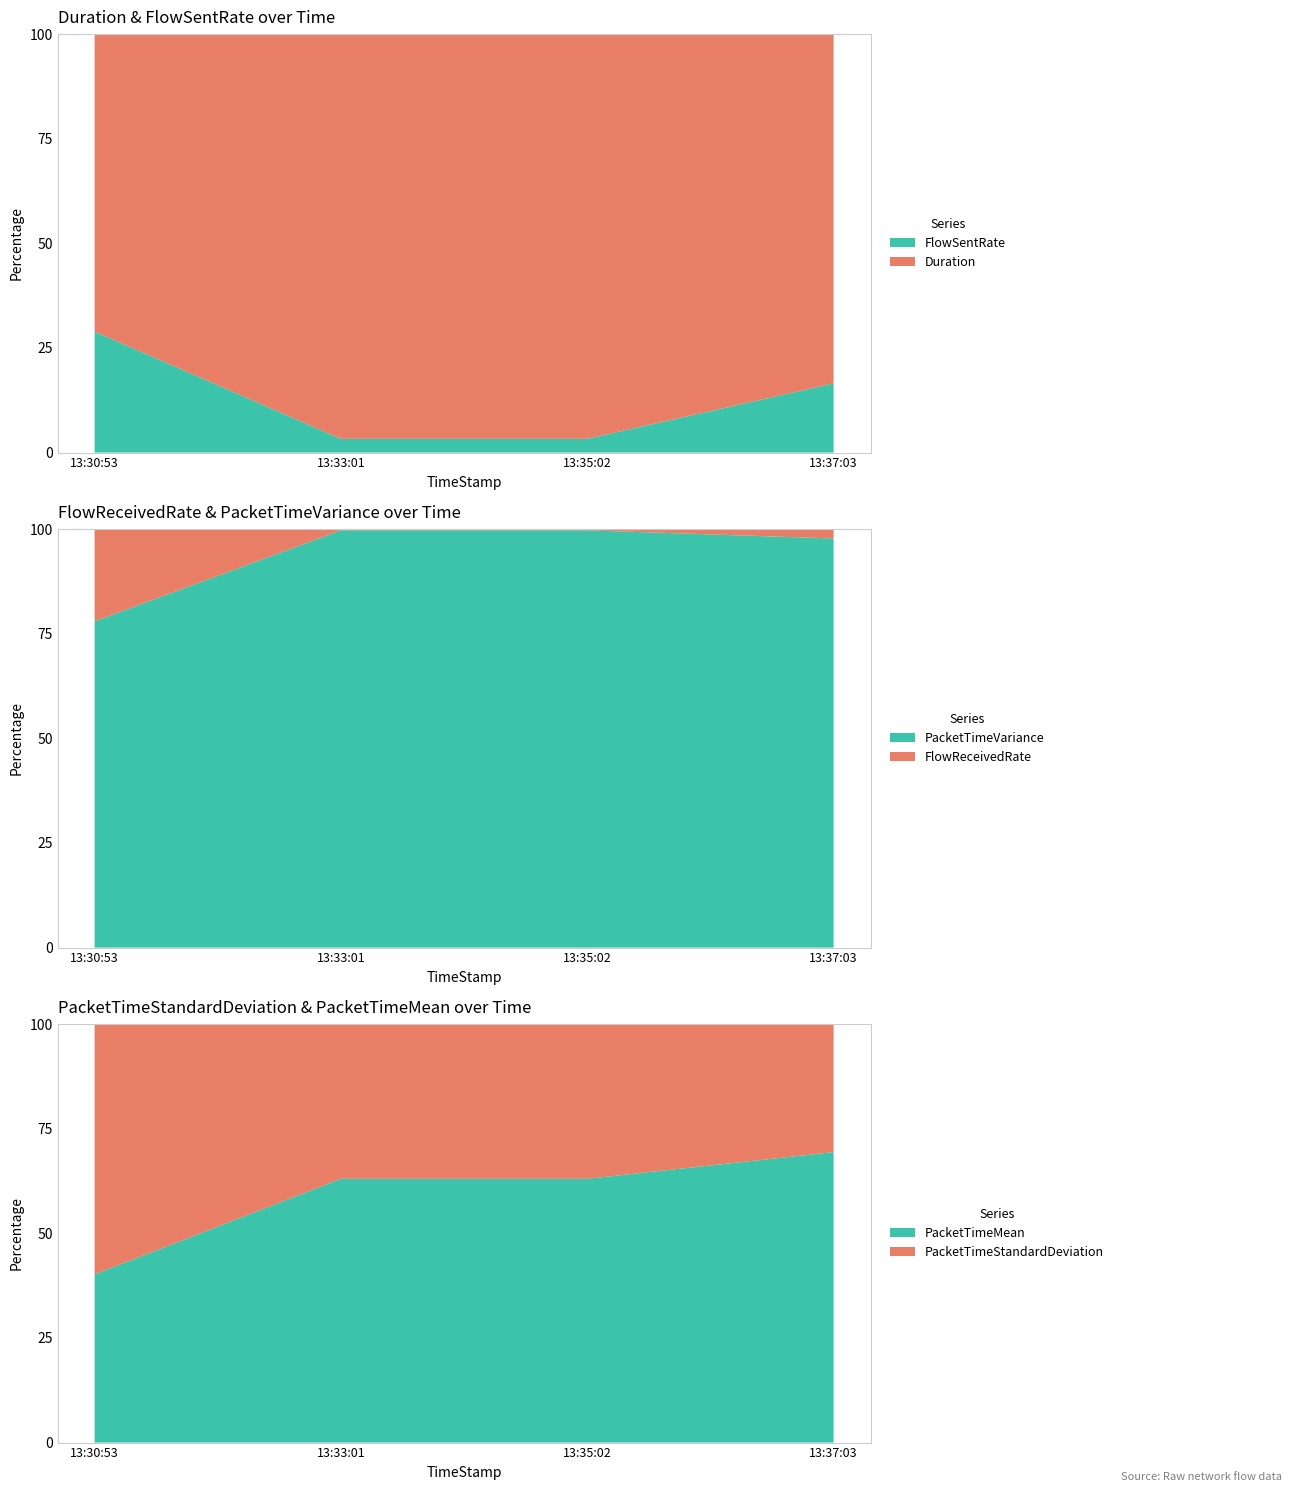

Reading left to right, list all the values displayed in this chart.

Duration: 128.2	120.8	120.8	52.6
FlowSentRate: 52.1	4.1	4.1	10.4
FlowReceivedRate: 143.7	3.7	3.7	6.9
PacketTimeVariance: 508.1	1254.6	1254.6	298.6
PacketTimeStandardDeviation: 22.5	35.4	35.4	17.3
PacketTimeMean: 15.2	60.4	60.4	39.2